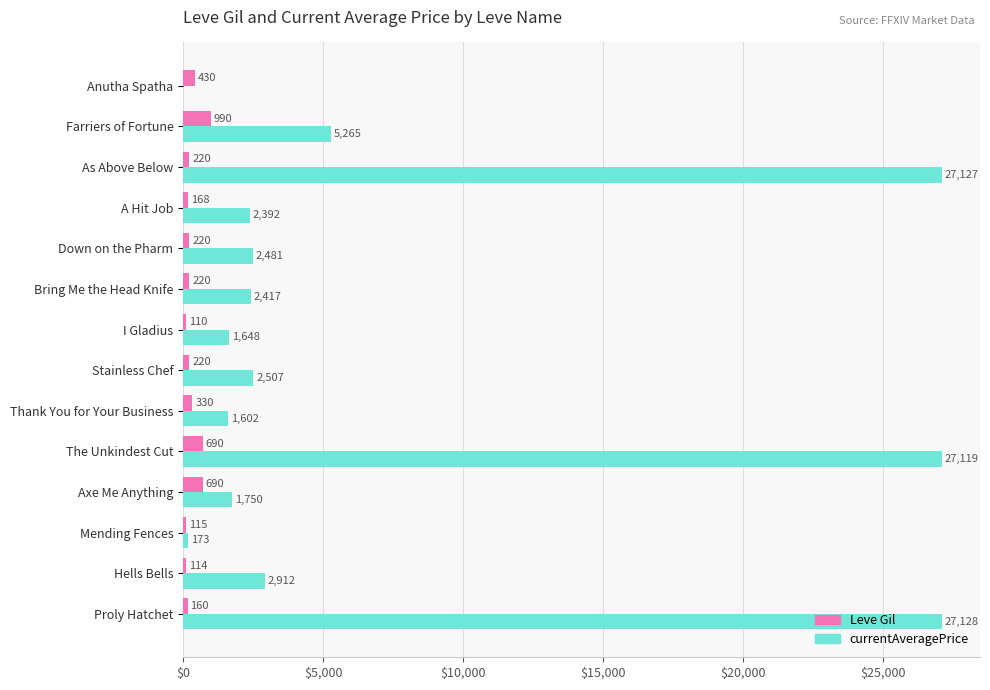

What is the approximate value of Leve Gil at Hells Bells?

114.0